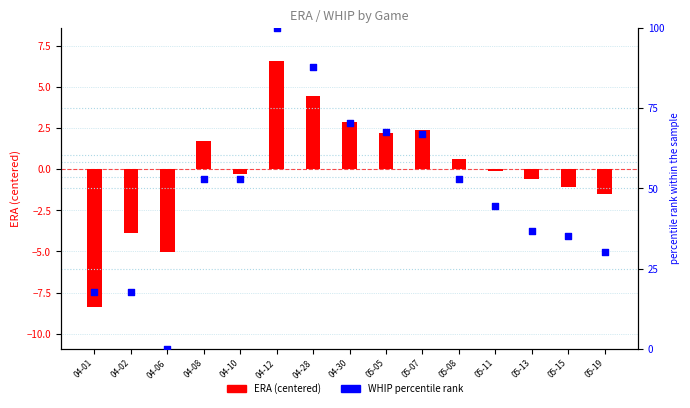

Which series has the largest Y range (max minus min)?

WHIP percentile